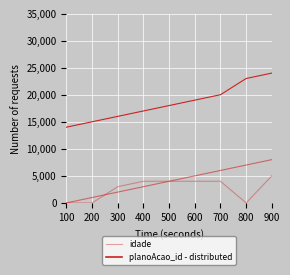

What is the value of the 9th point from the left?

5000